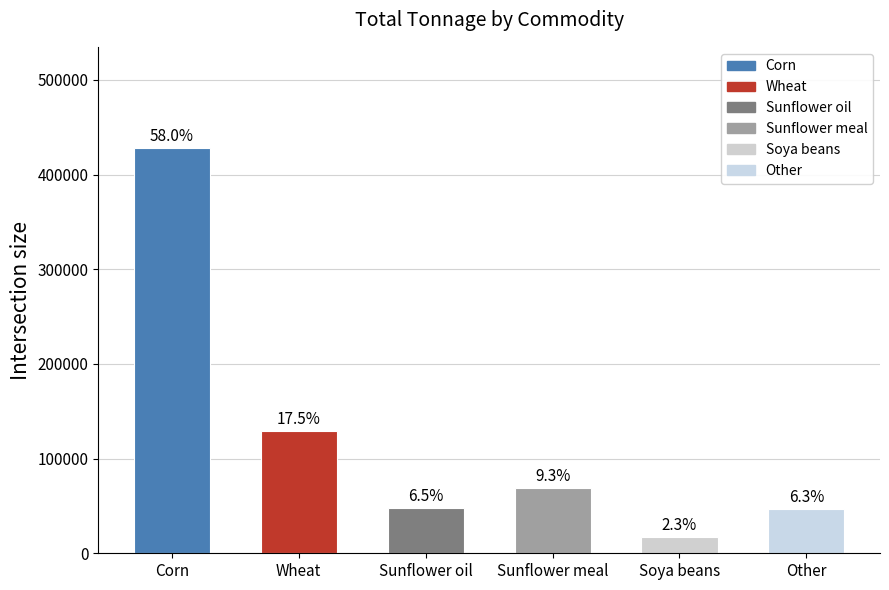

How many bars are there in total?

6